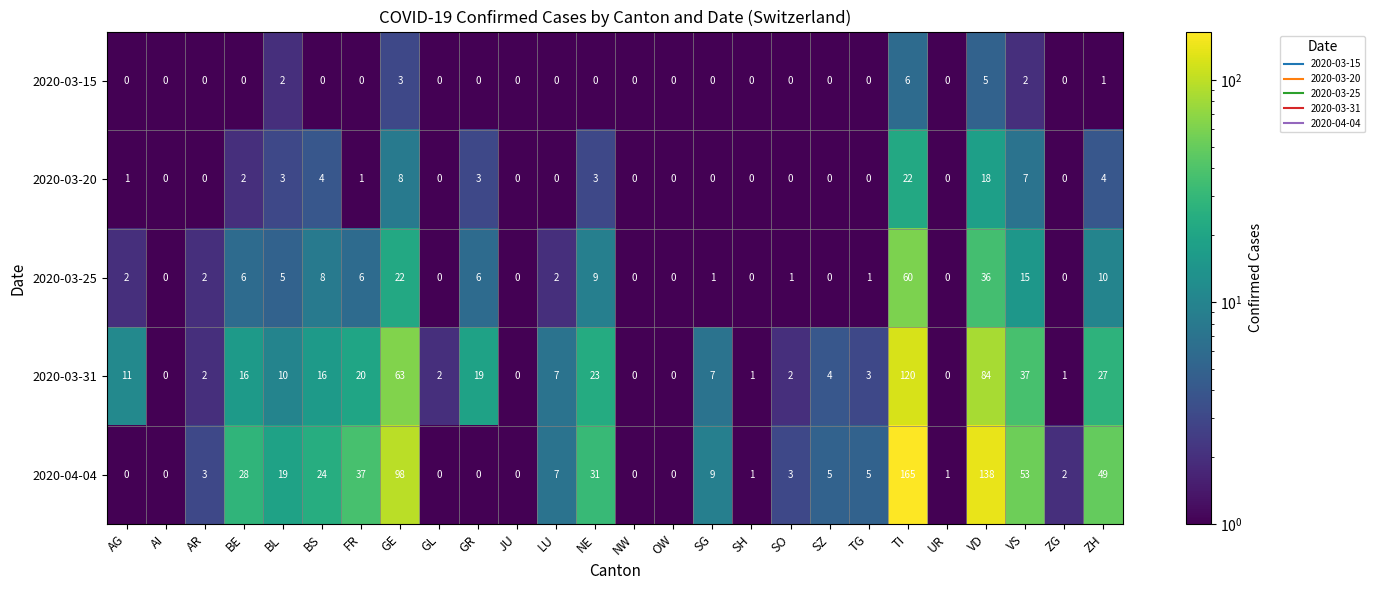

What is the sum of the 2020-04-04 values at SG and UR?

10